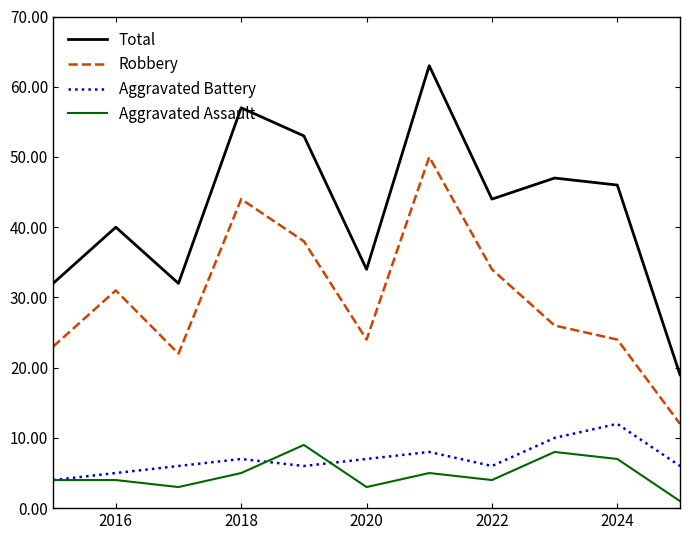

What is the lowest value of the Aggravated Battery series?

4